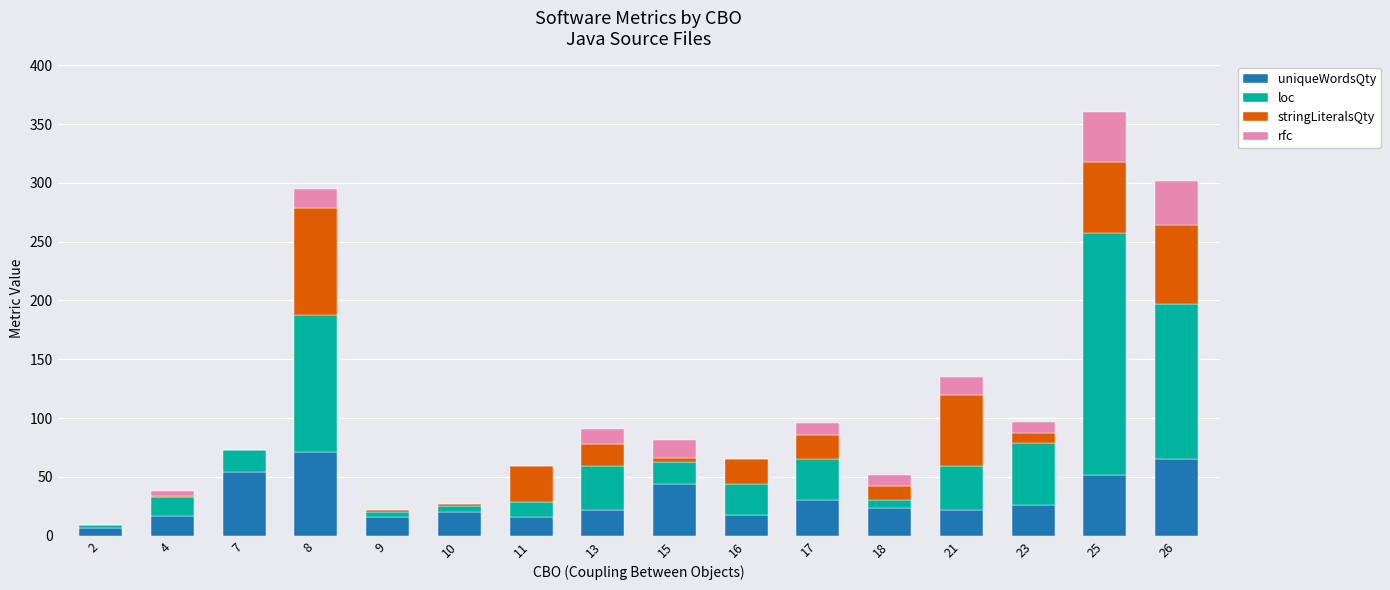

At which category is the sum across all series the highest?

25